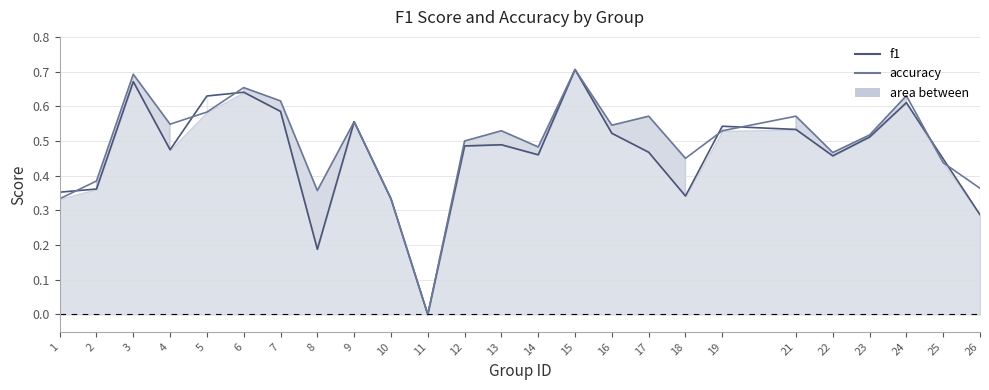

Count the accuracy values in the range 0 to 1.

25